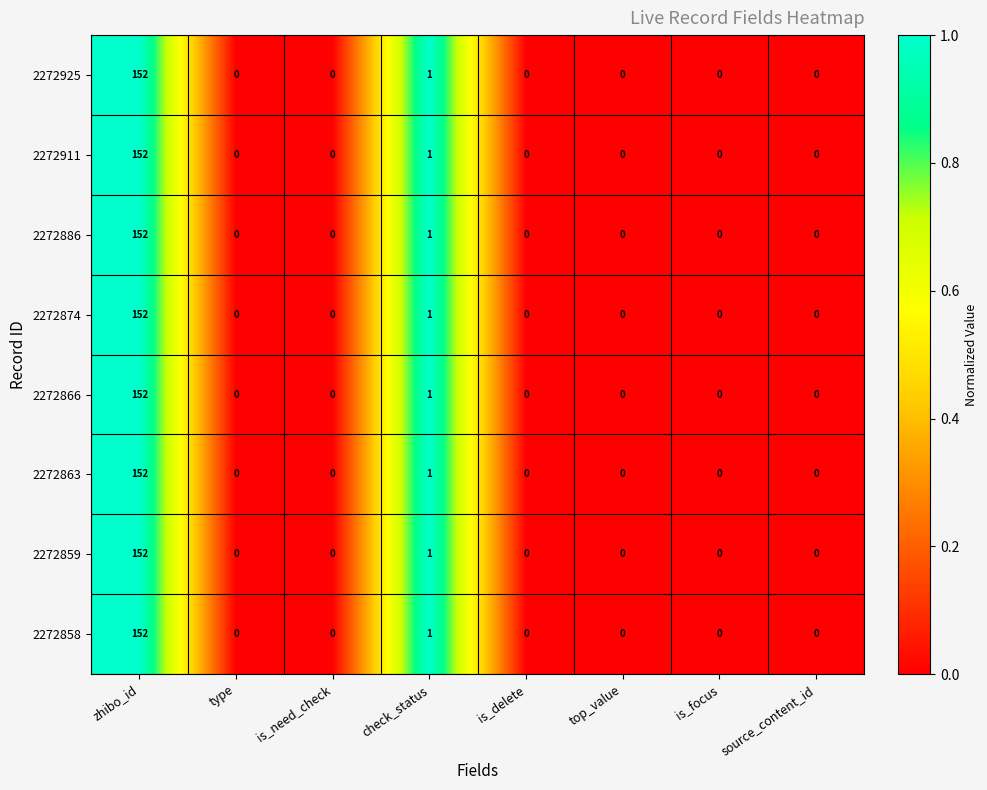

At which label is 2272874 closest to 76?

check_status